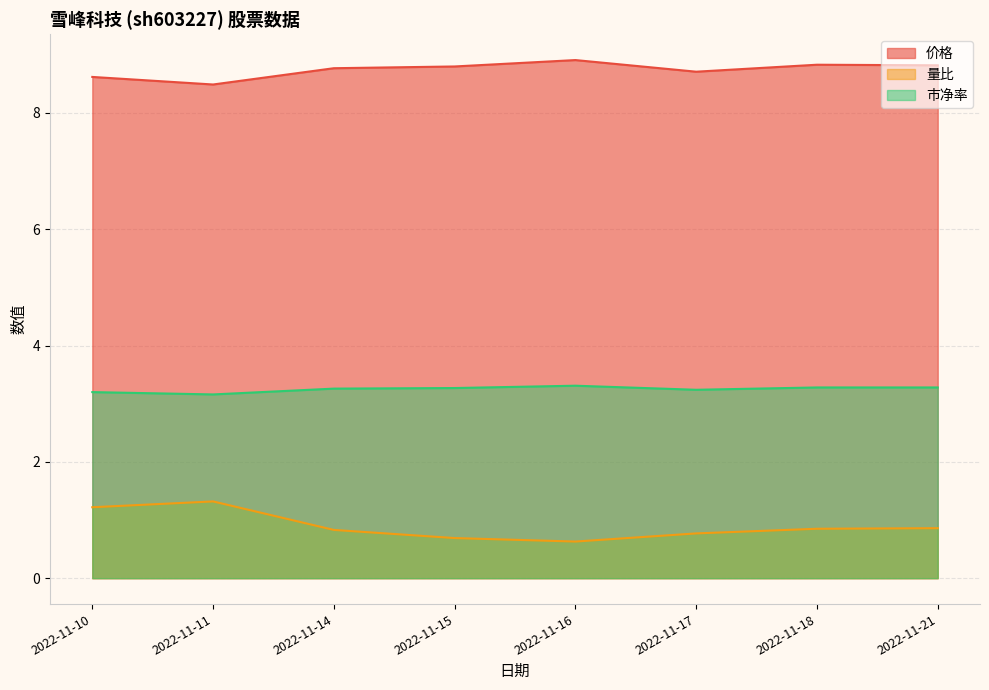

Reading left to right, transcribe all the data shown in this chart.

价格: 2022-11-10=8.6	2022-11-11=8.5	2022-11-14=8.8	2022-11-15=8.8	2022-11-16=8.9	2022-11-17=8.7	2022-11-18=8.8	2022-11-21=8.8
量比: 2022-11-10=1.2	2022-11-11=1.3	2022-11-14=0.8	2022-11-15=0.7	2022-11-16=0.6	2022-11-17=0.8	2022-11-18=0.8	2022-11-21=0.9
市净率: 2022-11-10=3.2	2022-11-11=3.2	2022-11-14=3.3	2022-11-15=3.3	2022-11-16=3.3	2022-11-17=3.2	2022-11-18=3.3	2022-11-21=3.3